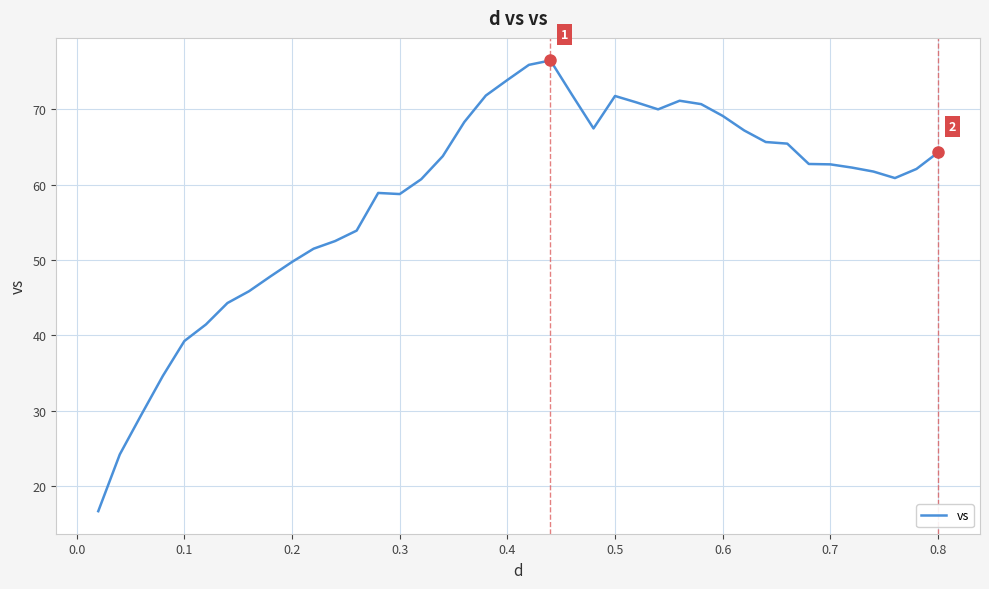

What is the minimum value shown in the chart?

16.7